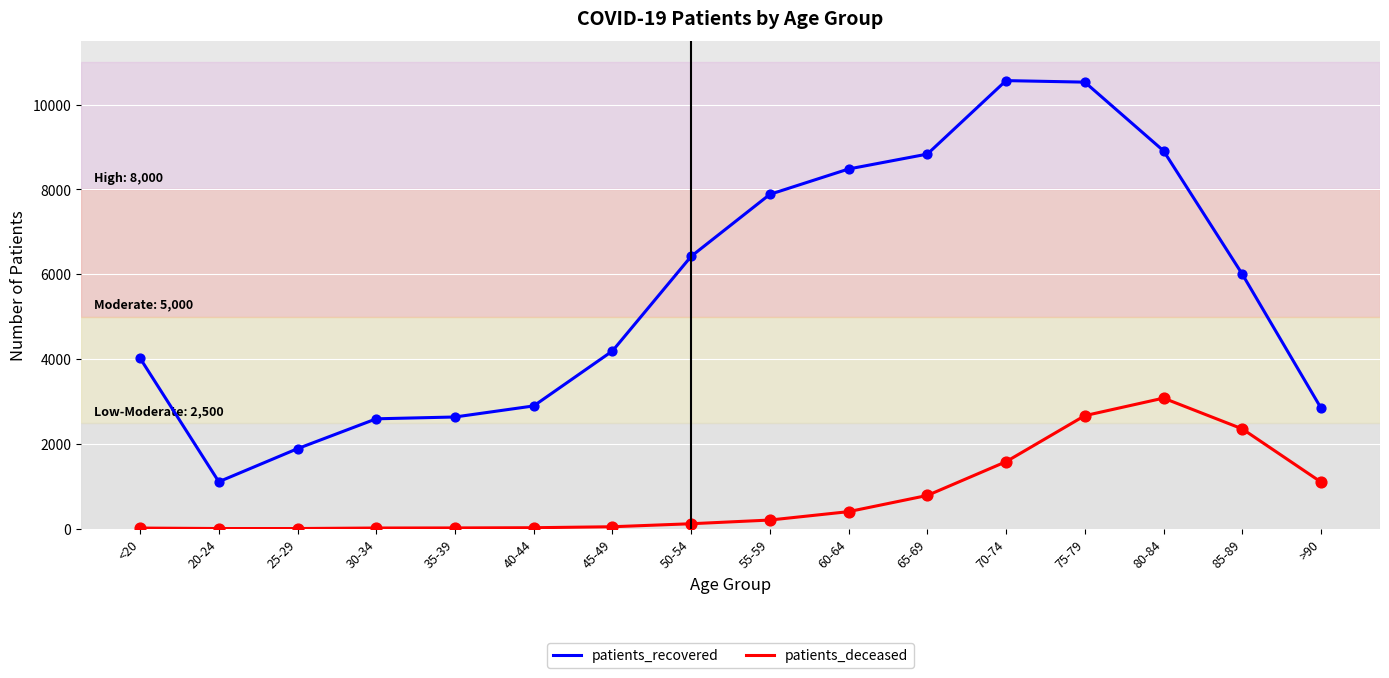

Which series has the widest spread of values?

patients_recovered